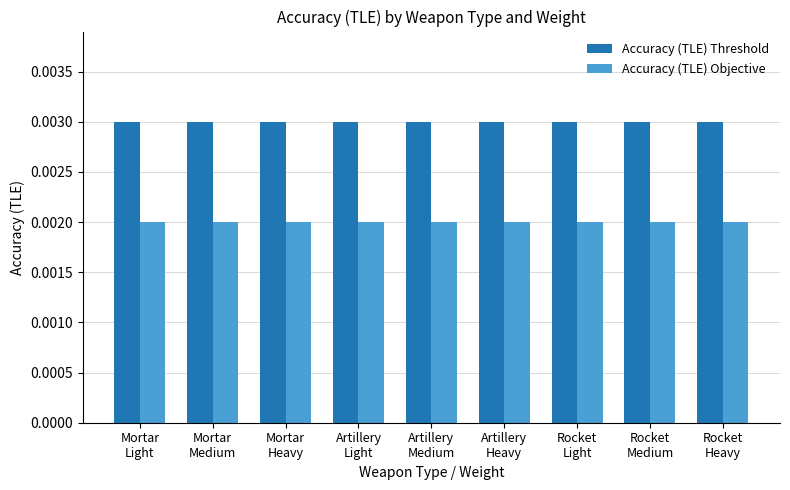

Rank the series by their maximum value, from lowest to highest.

Accuracy (TLE) Objective, Accuracy (TLE) Threshold